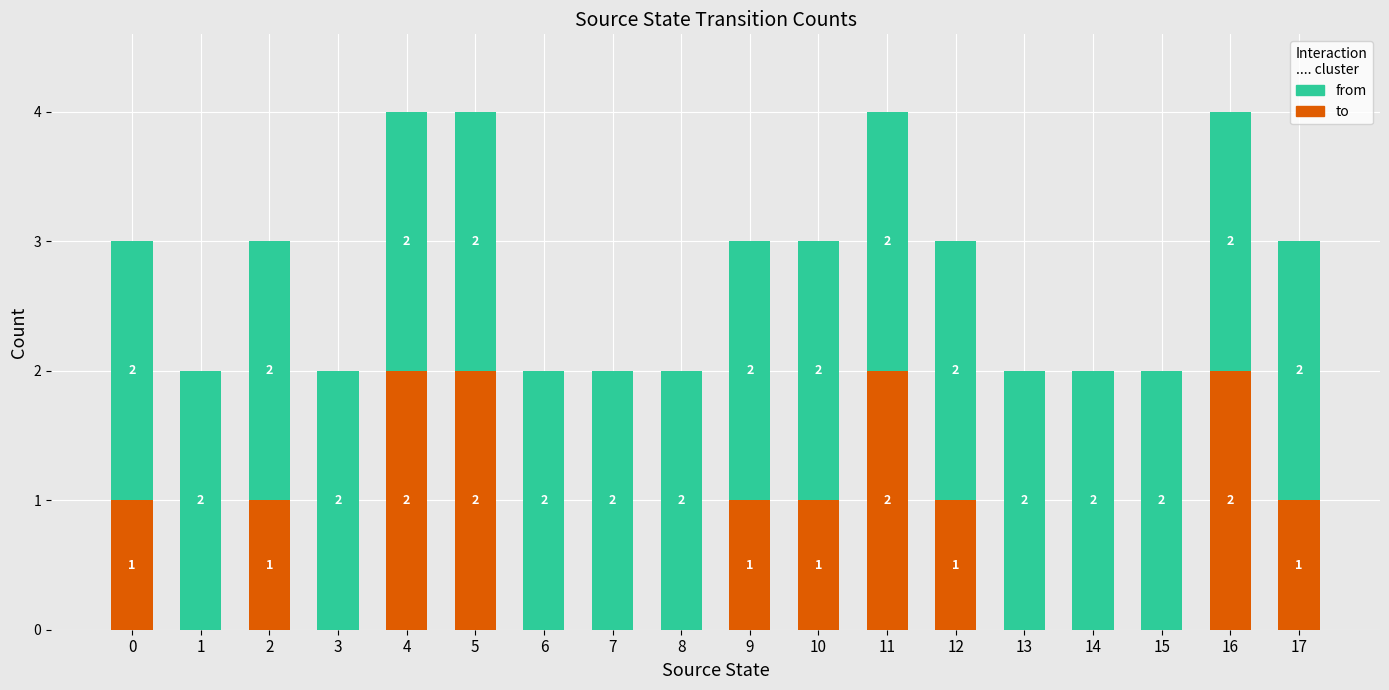

Reading left to right, list the values for the to series.

0=1	1=0	2=1	3=0	4=2	5=2	6=0	7=0	8=0	9=1	10=1	11=2	12=1	13=0	14=0	15=0	16=2	17=1